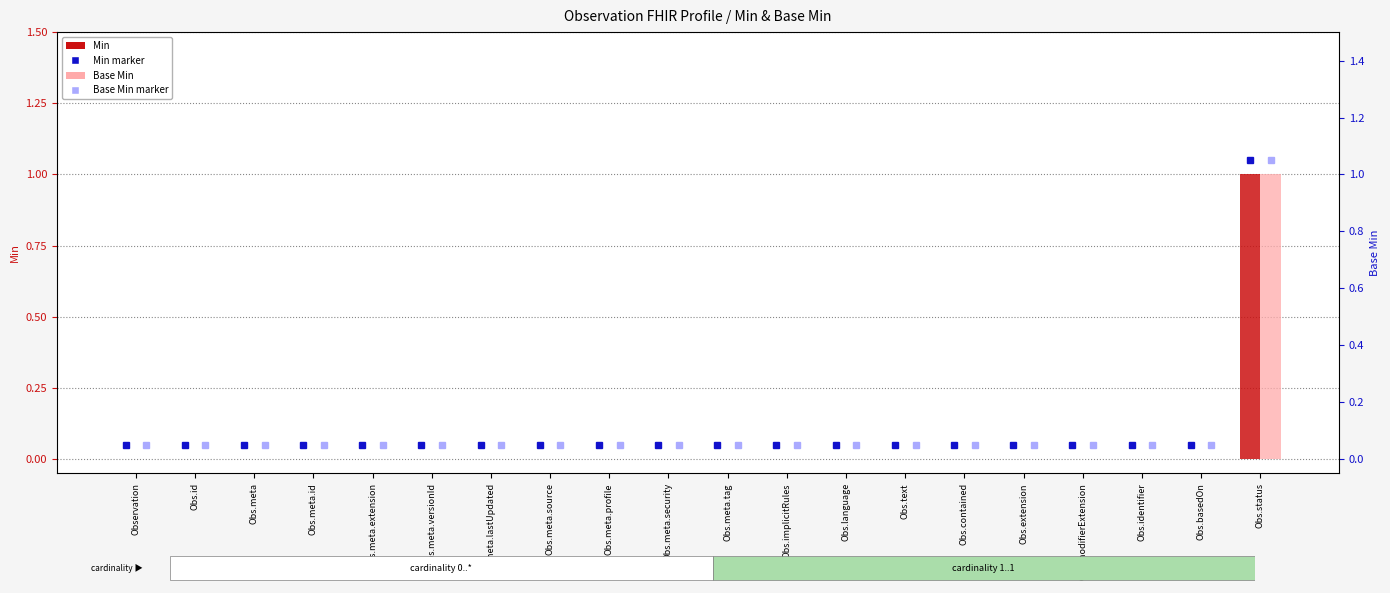

Rank the series by their maximum value, from highest to lowest.

Min, Base Min